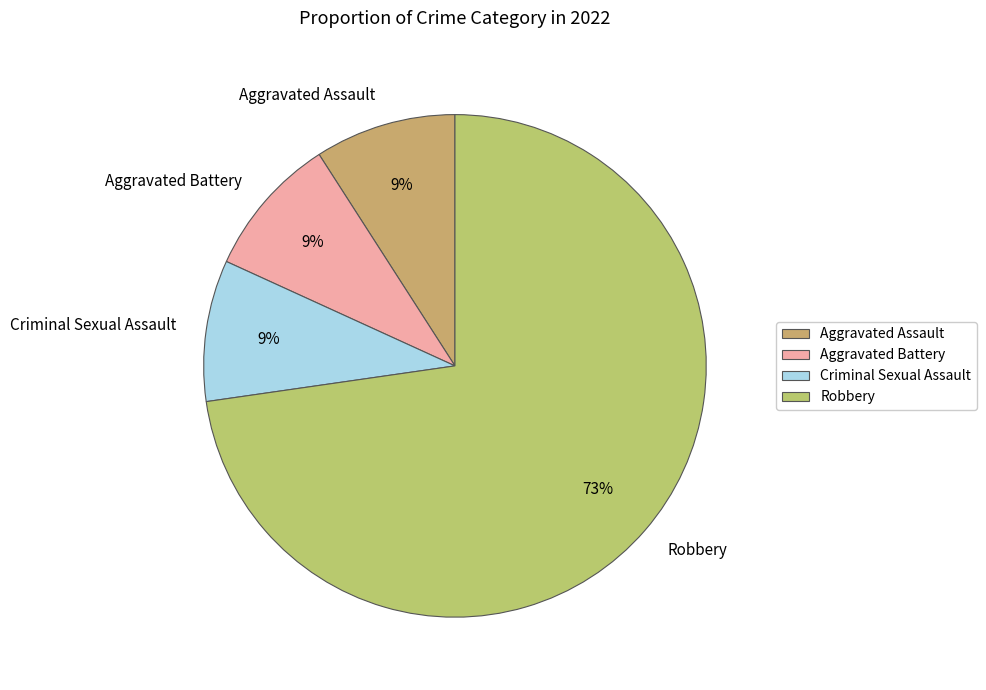

Approximately how many times larger is the value at Criminal Sexual Assault compared to Aggravated Assault?

1.0